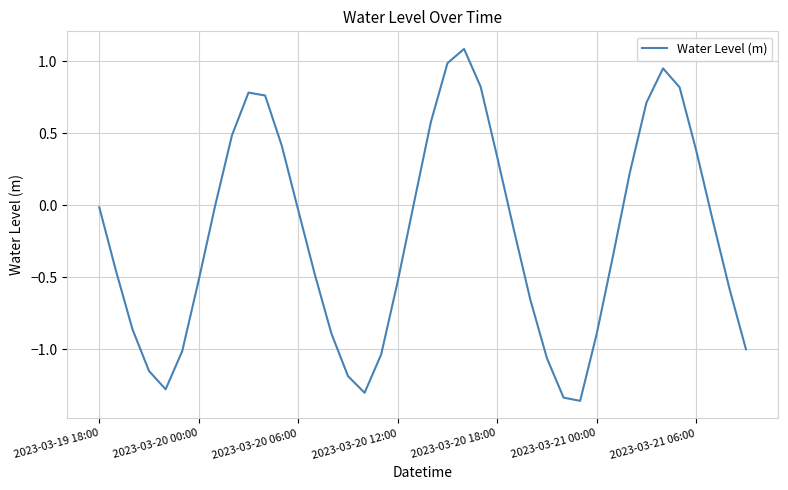

What is the difference between the maximum and minimum values?

2.4